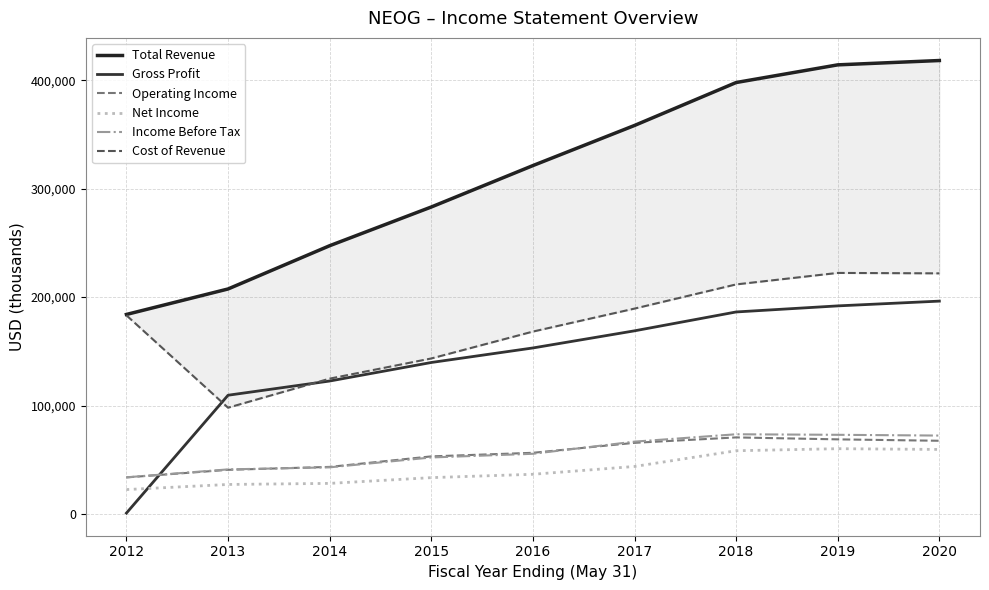

At how many categories does at least one series exceed 153161?

9